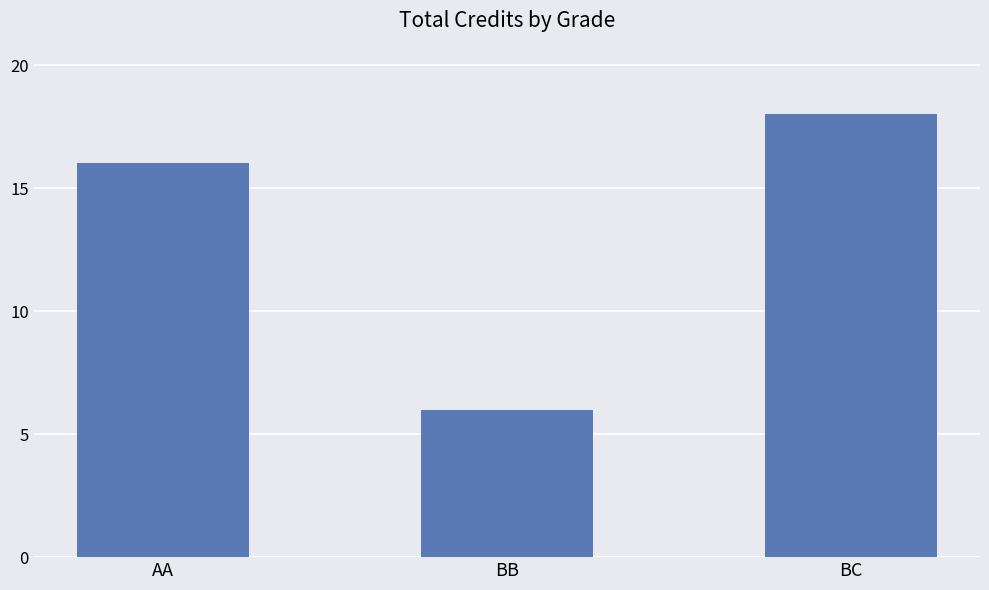

Read the value at BC.

18